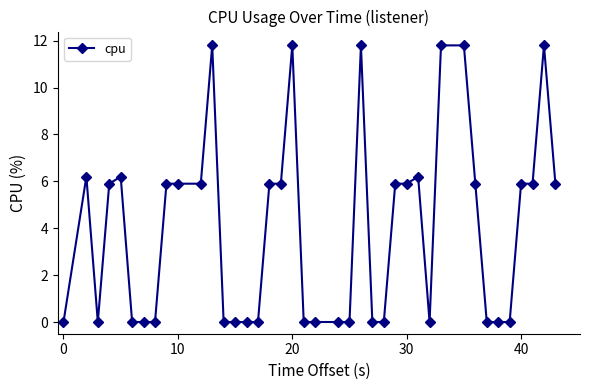

What is the value of the 24th point from the left?

11.8